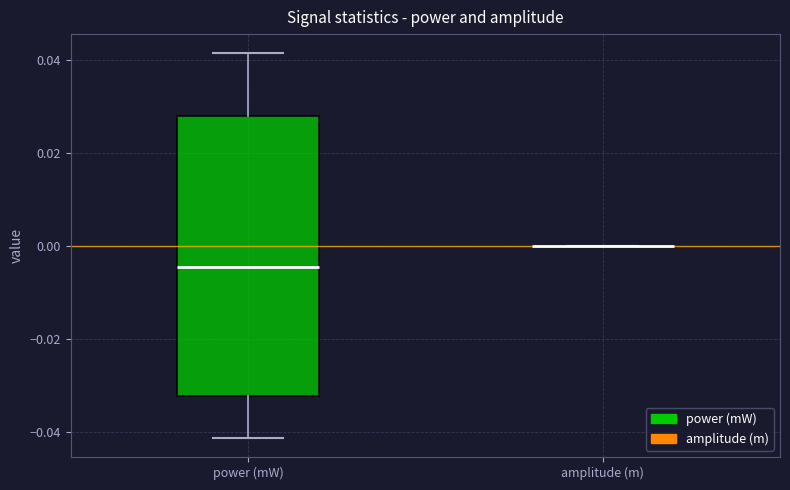

Comparing the boxes themselves (not the whiskers), which one is the tallest?

power (mW)